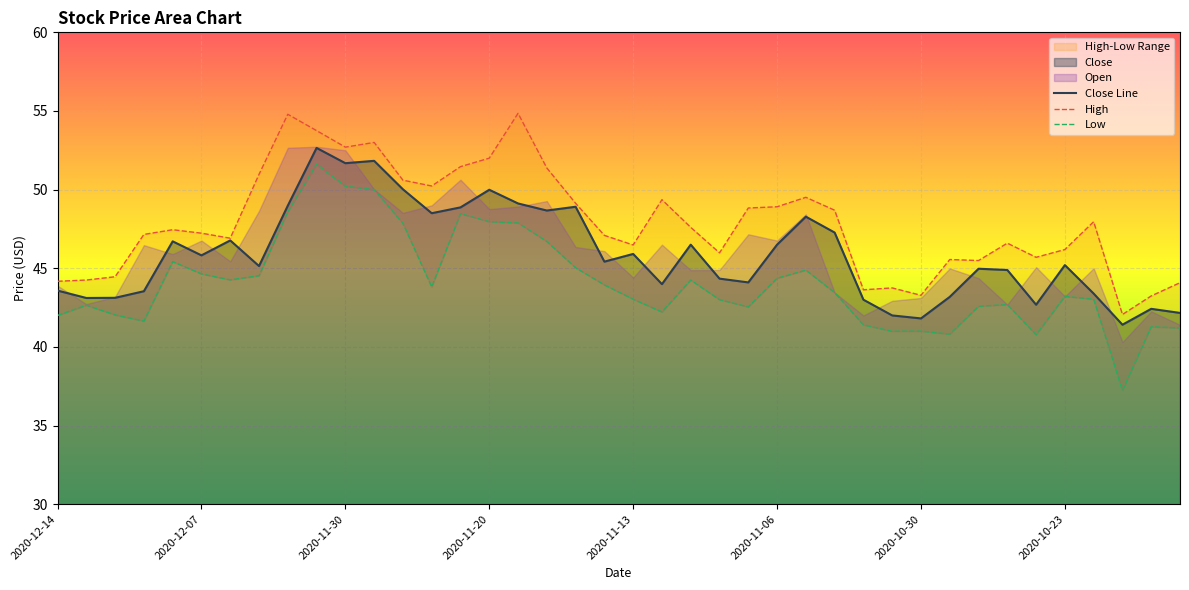

What is the total value across all series at 32?

133.0